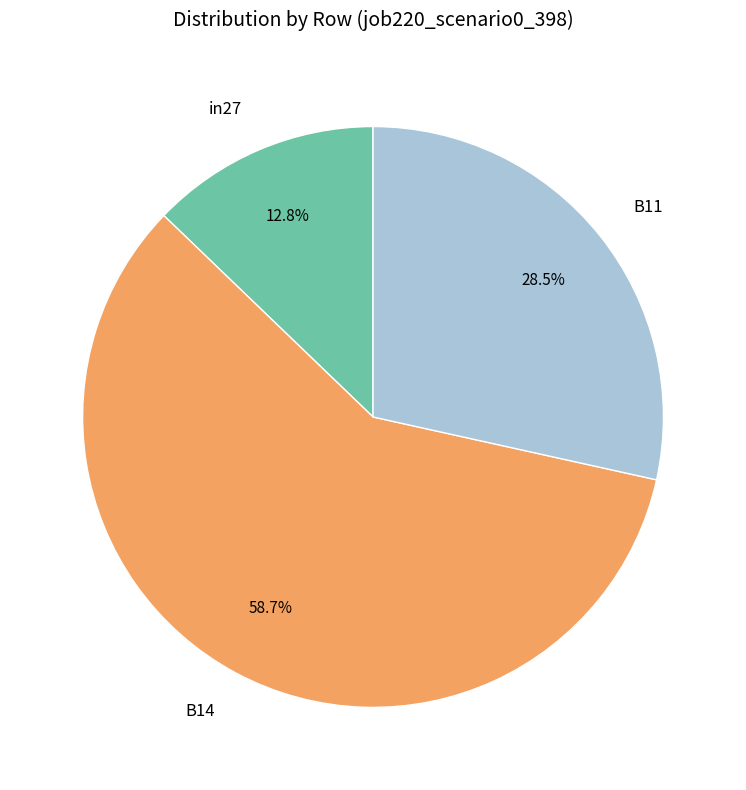

Which has a higher value, in27 or B14?

B14